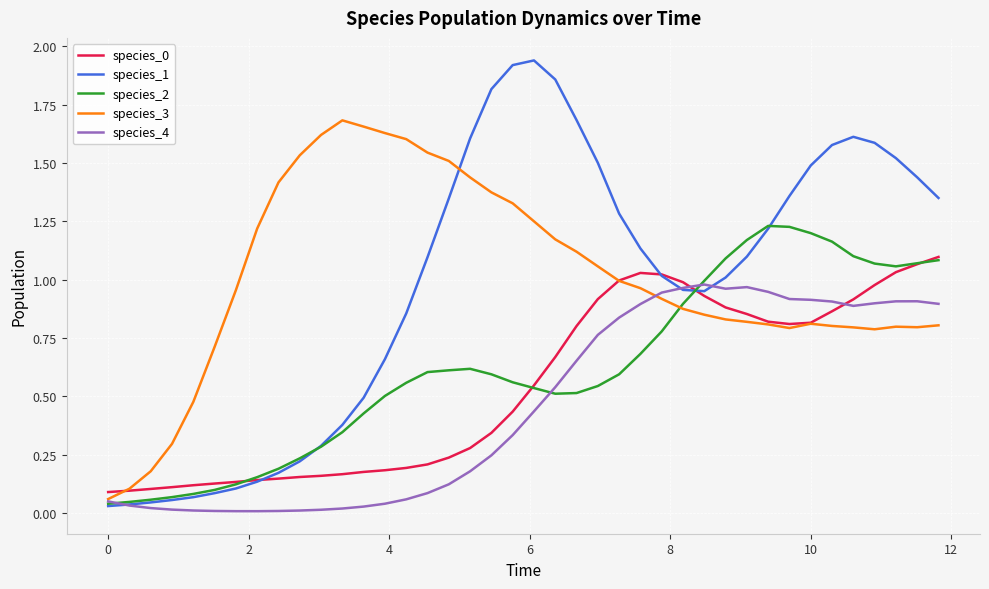

Which series has the largest range (max minus min)?

species_1